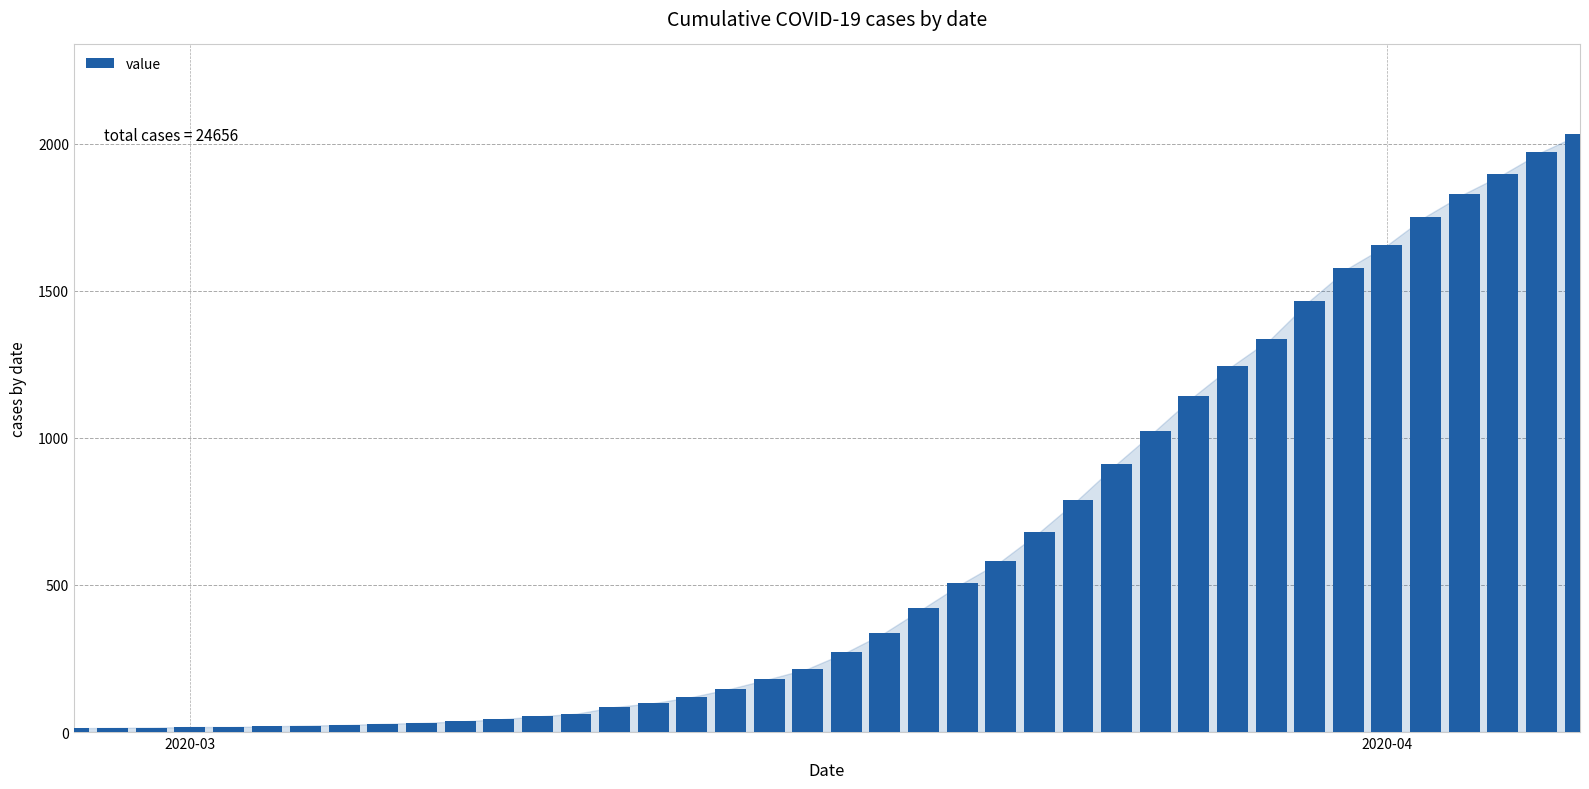

What is the sum of all values?

24656